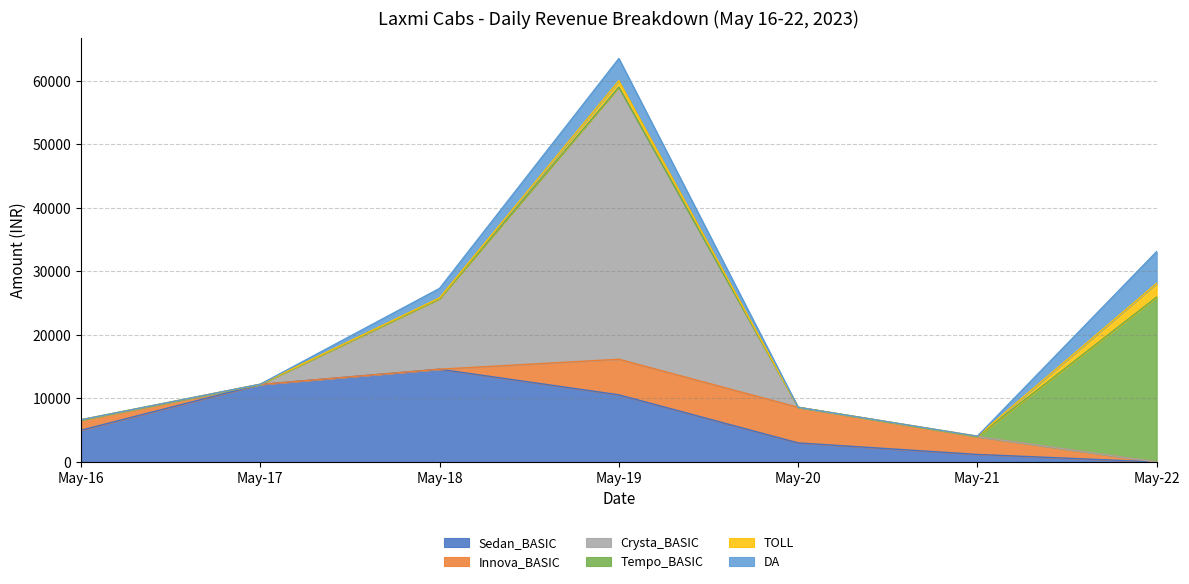

At which category is the sum across all series the highest?

May-19